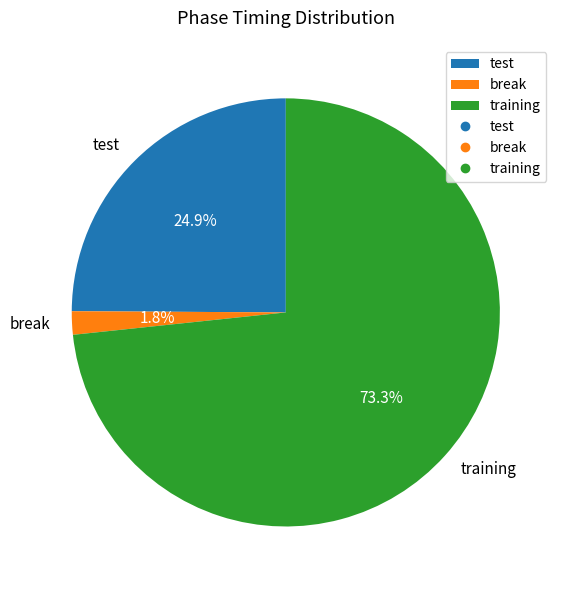

To the nearest percent, what is the average slice percentage?

33%